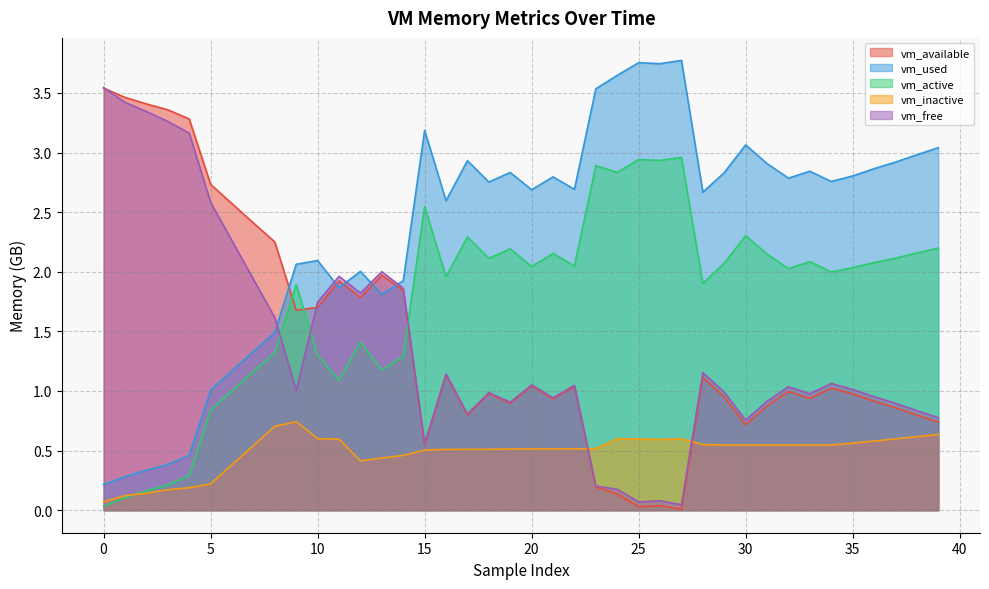

What is the difference between the maximum and minimum values in the vm_used series?

3.6